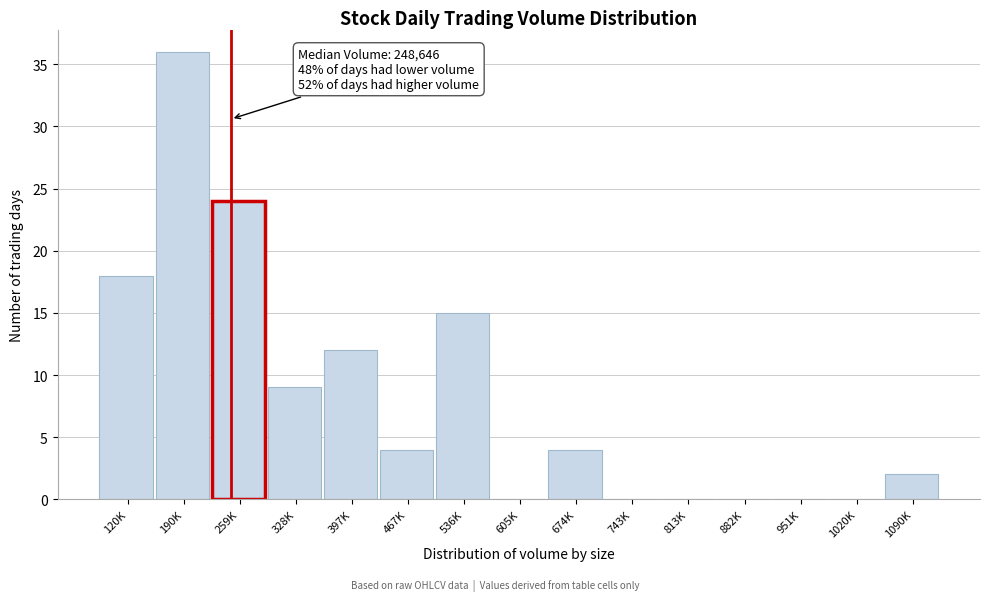

Reading right to left, extract all data points from this chart.

1090K=2	1020K=0	951K=0	882K=0	813K=0	743K=0	674K=4	605K=0	536K=15	467K=4	397K=12	328K=9	259K=24	190K=36	120K=18